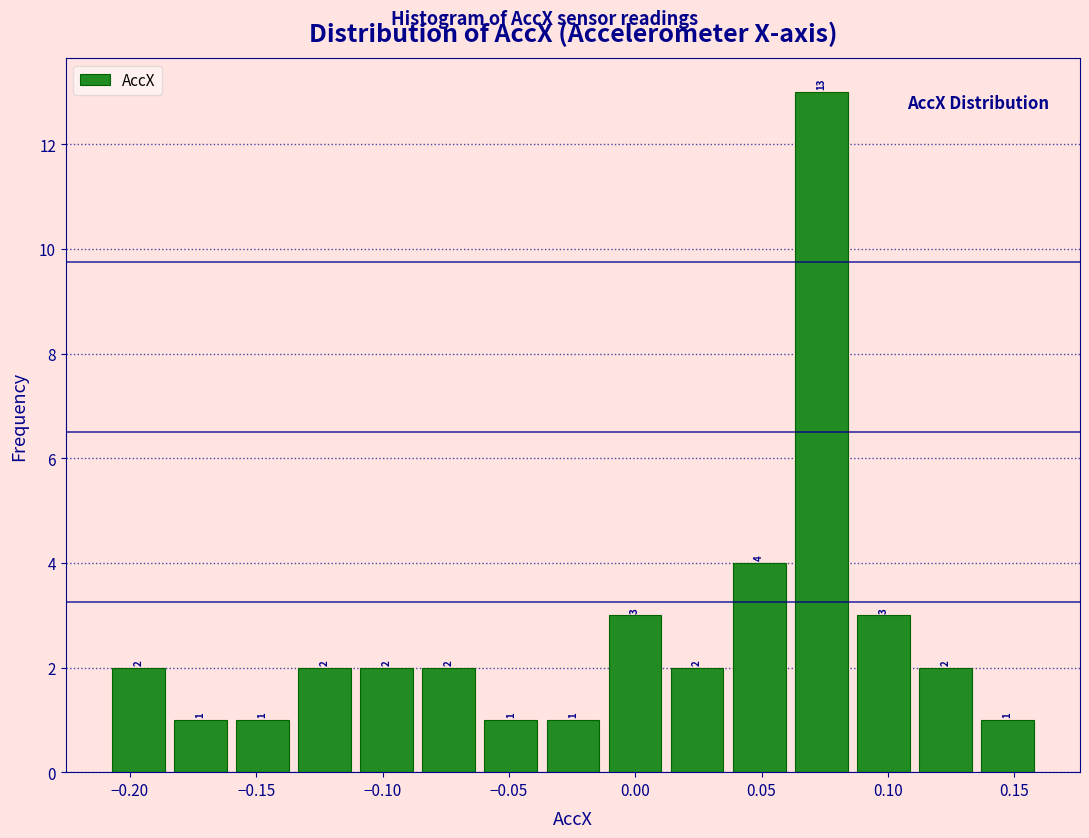

What is the height of the bar covering -0.185 to -0.160 on the x-axis? The bar edges are not printed on the chart, so give them approximately, as read against the axis.

1